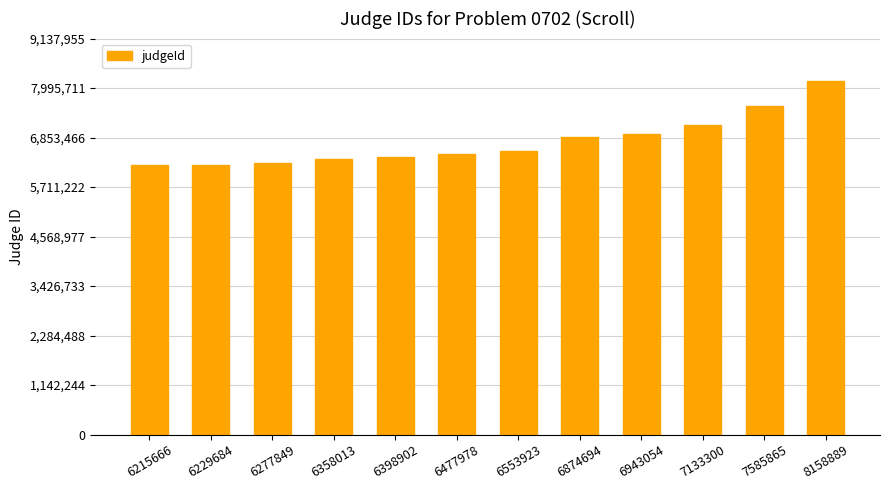

What is the average value?

6767318